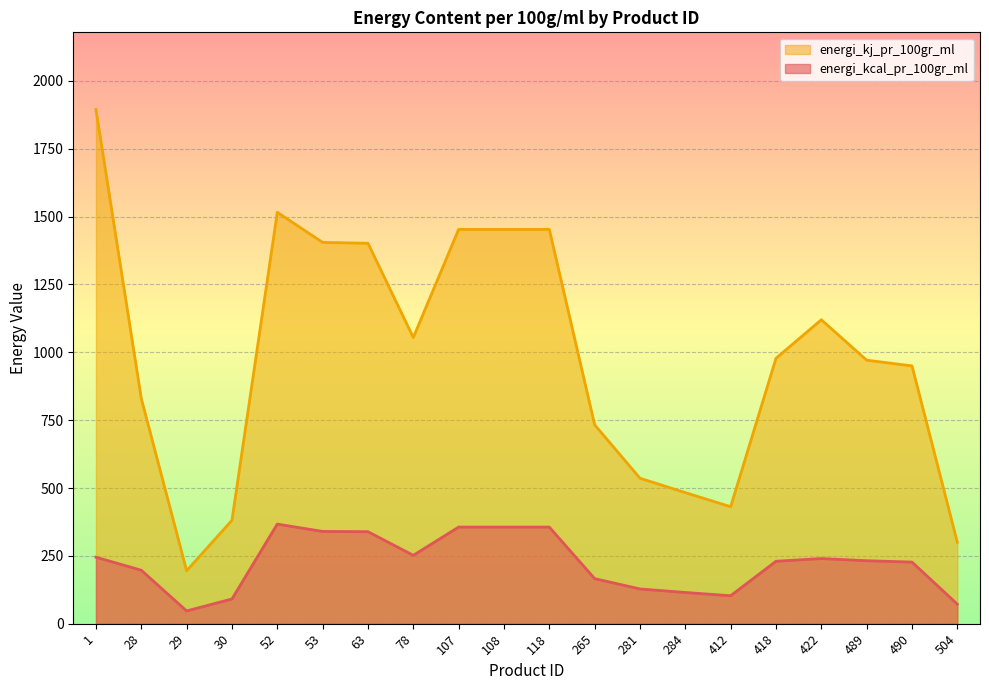

Which series changed the most between 265 and 489?

energi_kj_pr_100gr_ml